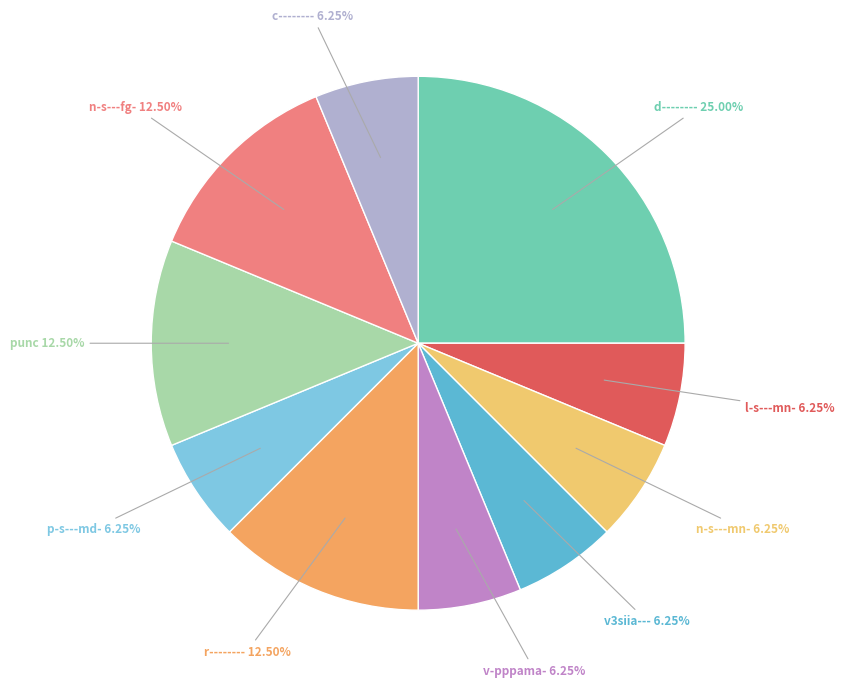

How many segments does this pie chart have?

10